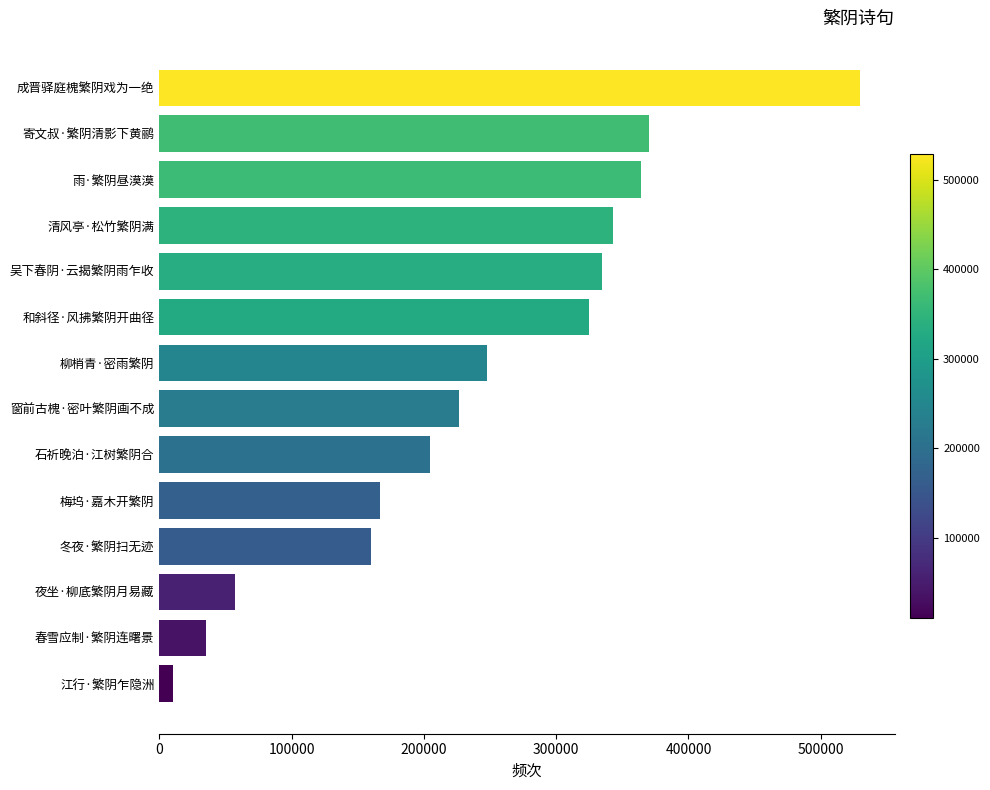

At which label is the value closest to 269783?

柳梢青·密雨繁阴